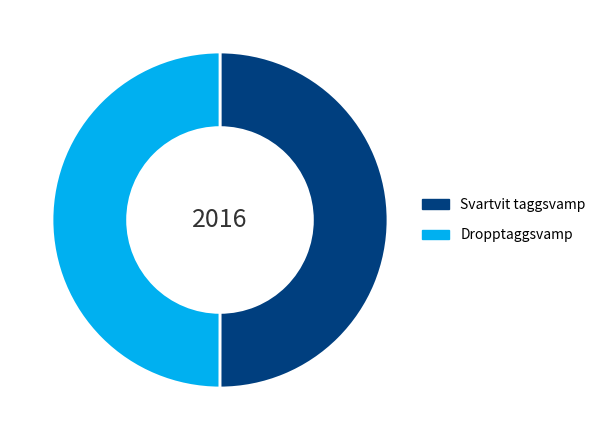

Combined, do Svartvit taggsvamp and Dropptaggsvamp account for over 50%?

Yes